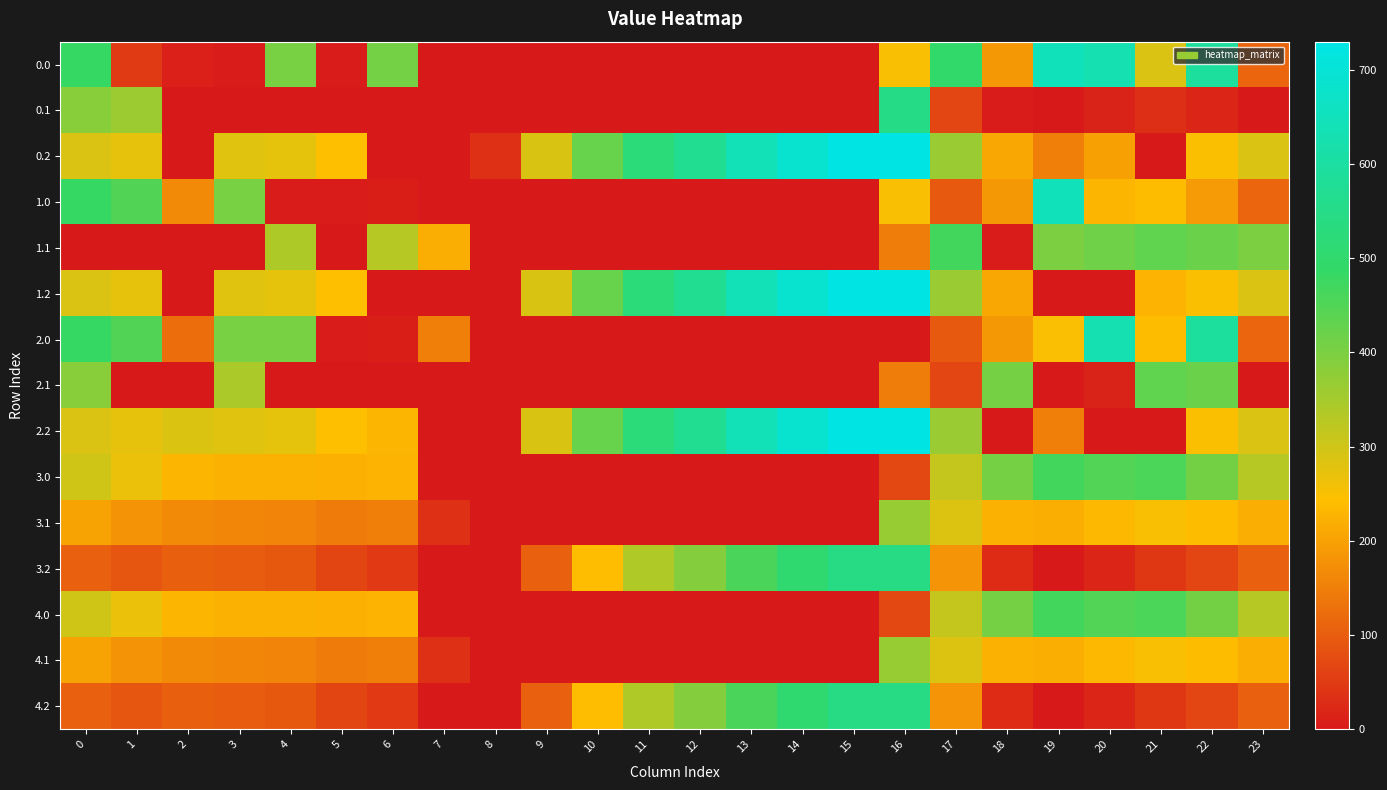

Reading right to left, transcribe all the data shown in this chart.

0.0: 23=111.3	22=592.3	21=287.9	20=629.9	19=649.2	18=186.7	17=494.8	16=250.9	15=0.0	14=0.0	13=0.0	12=0.0	11=0.0	10=0.0	9=0.0	8=0.0	7=0.0	6=408.0	5=3.8	4=404.9	3=4.4	2=10.3	1=49.5	0=482.0
0.1: 23=0.0	22=19.9	21=32.4	20=14.5	19=0.2	18=5.4	17=66.6	16=547.3	15=0.0	14=0.0	13=0.0	12=0.0	11=0.0	10=0.0	9=0.0	8=0.0	7=0.0	6=0.0	5=0.0	4=0.0	3=0.0	2=0.0	1=361.1	0=384.6
0.2: 23=287.5	22=247.4	21=0.0	20=199.2	19=151.0	18=210.0	17=362.4	16=726.6	15=725.8	14=687.4	13=640.4	12=571.2	11=520.6	10=423.5	9=288.5	8=35.3	7=0.0	6=0.0	5=245.0	4=274.4	3=281.0	2=0.0	1=272.7	0=287.1
1.0: 23=111.3	22=192.3	21=238.4	20=229.9	19=649.2	18=186.7	17=94.8	16=250.9	15=0.0	14=0.0	13=0.0	12=0.0	11=0.0	10=0.0	9=0.0	8=0.0	7=0.0	6=8.0	5=3.8	4=4.9	3=404.4	2=166.5	1=449.5	0=482.0
1.1: 23=399.4	22=419.9	21=432.4	20=414.5	19=400.2	18=5.4	17=466.6	16=147.3	15=0.0	14=0.0	13=0.0	12=0.0	11=0.0	10=0.0	9=0.0	8=0.0	7=217.1	6=332.2	5=0.0	4=339.6	3=0.0	2=0.0	1=0.0	0=0.0
1.2: 23=287.5	22=247.4	21=226.4	20=0.0	19=0.0	18=210.0	17=362.4	16=726.6	15=725.8	14=687.4	13=640.4	12=571.2	11=520.6	10=423.5	9=288.5	8=0.0	7=0.0	6=0.0	5=245.0	4=274.4	3=281.0	2=0.0	1=272.7	0=287.1
2.0: 23=111.3	22=592.3	21=238.4	20=629.9	19=249.2	18=186.7	17=94.8	16=0.0	15=0.0	14=0.0	13=0.0	12=0.0	11=0.0	10=0.0	9=0.0	8=0.0	7=150.1	6=8.0	5=3.8	4=404.9	3=404.4	2=123.3	1=449.5	0=482.0
2.1: 23=0.0	22=419.9	21=432.4	20=14.5	19=0.2	18=405.4	17=66.6	16=147.3	15=0.0	14=0.0	13=0.0	12=0.0	11=0.0	10=0.0	9=0.0	8=0.0	7=0.0	6=0.0	5=0.0	4=0.0	3=342.7	2=0.0	1=0.0	0=384.6
2.2: 23=287.5	22=247.4	21=0.0	20=0.0	19=151.0	18=0.0	17=362.4	16=726.6	15=725.8	14=687.4	13=640.4	12=571.2	11=520.6	10=423.5	9=288.5	8=0.0	7=0.0	6=228.8	5=245.0	4=274.4	3=281.0	2=285.5	1=272.7	0=287.1
3.0: 23=329.6	22=410.6	21=456.7	20=448.2	19=467.6	18=405.0	17=313.2	16=69.2	15=0.0	14=0.0	13=0.0	12=0.0	11=0.0	10=0.0	9=0.0	8=0.0	7=0.0	6=226.3	5=222.1	4=223.2	3=222.7	2=228.7	1=267.8	0=300.3
3.1: 23=217.7	22=238.2	21=250.7	20=232.8	19=218.5	18=223.7	17=284.9	16=365.6	15=0.0	14=0.0	13=0.0	12=0.0	11=0.0	10=0.0	9=0.0	8=0.0	7=35.5	6=150.5	5=144.1	4=158.0	3=161.0	2=166.3	1=179.4	0=202.9
3.2: 23=105.8	22=65.8	21=44.7	20=17.5	19=0.0	18=28.4	17=180.7	16=544.9	15=544.2	14=505.8	13=458.8	12=389.5	11=339.0	10=241.9	9=106.8	8=0.0	7=0.0	6=47.1	5=63.4	4=92.7	3=99.3	2=103.9	1=91.1	0=105.4
4.0: 23=329.6	22=410.6	21=456.7	20=448.2	19=467.6	18=405.0	17=313.2	16=69.2	15=0.0	14=0.0	13=0.0	12=0.0	11=0.0	10=0.0	9=0.0	8=0.0	7=0.0	6=226.3	5=222.1	4=223.2	3=222.7	2=228.7	1=267.8	0=300.3
4.1: 23=217.7	22=238.2	21=250.7	20=232.8	19=218.5	18=223.7	17=284.9	16=365.6	15=0.0	14=0.0	13=0.0	12=0.0	11=0.0	10=0.0	9=0.0	8=0.0	7=35.5	6=150.5	5=144.1	4=158.0	3=161.0	2=166.3	1=179.4	0=202.9
4.2: 23=105.8	22=65.8	21=44.7	20=17.5	19=0.0	18=28.4	17=180.7	16=544.9	15=544.2	14=505.8	13=458.8	12=389.5	11=339.0	10=241.9	9=106.8	8=0.0	7=0.0	6=47.1	5=63.4	4=92.7	3=99.3	2=103.9	1=91.1	0=105.4